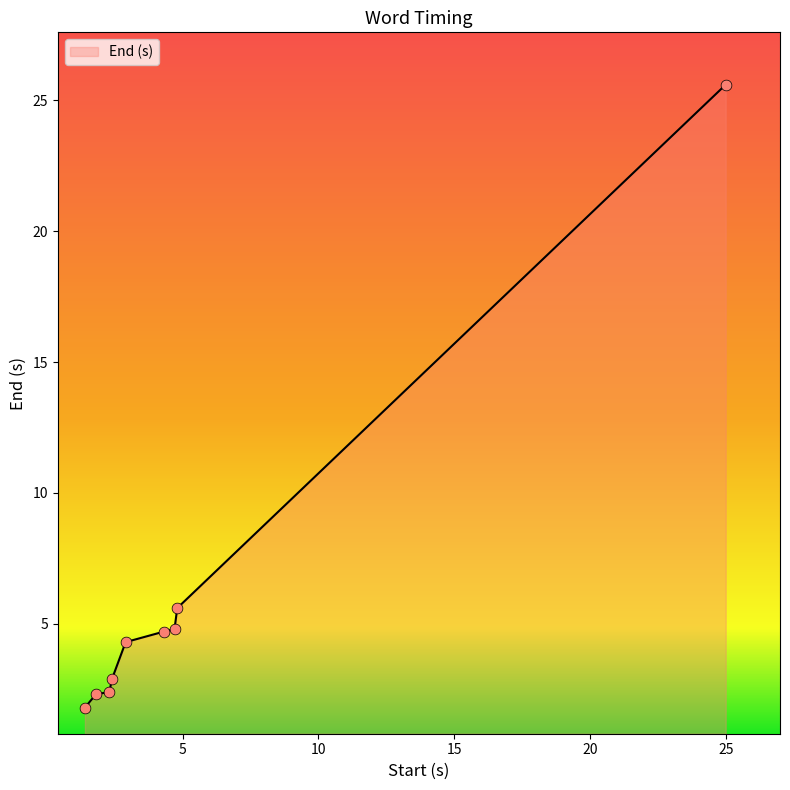

What is the maximum value shown in the chart?

25.6